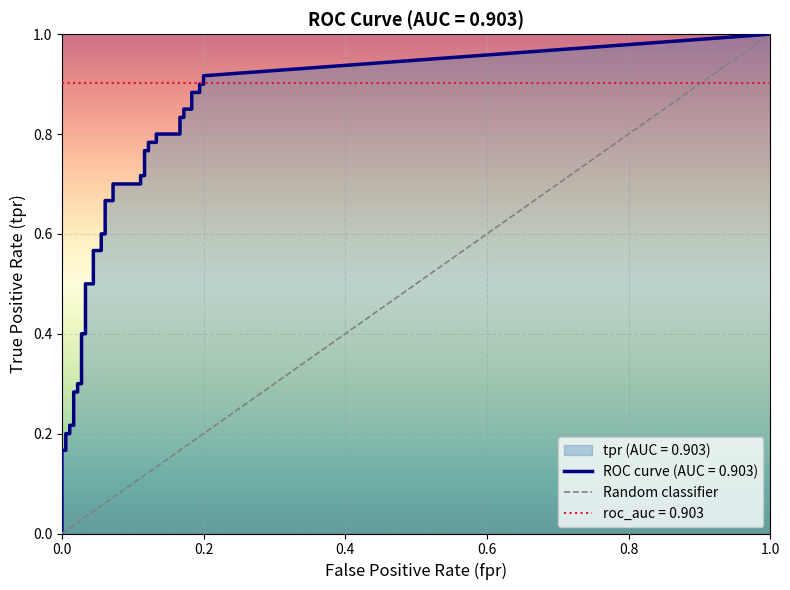

The chart shows a value of 1 at 0.0. True or false?

False